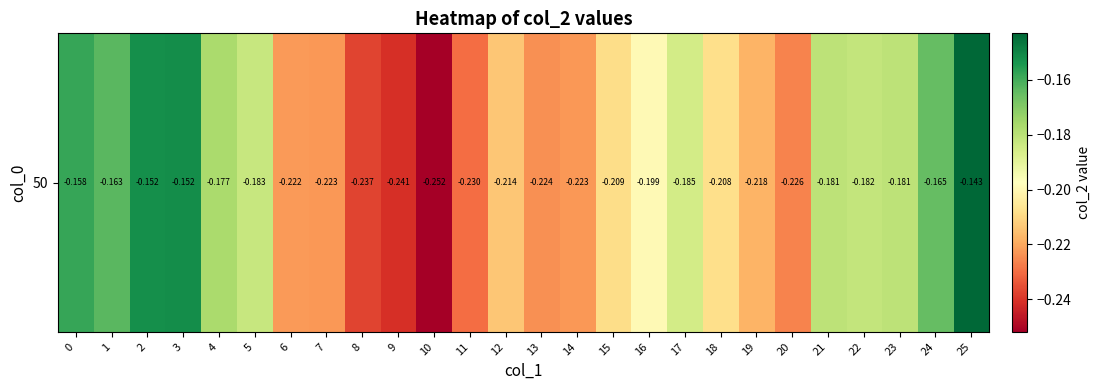

What is the difference between the maximum and minimum values?

0.1